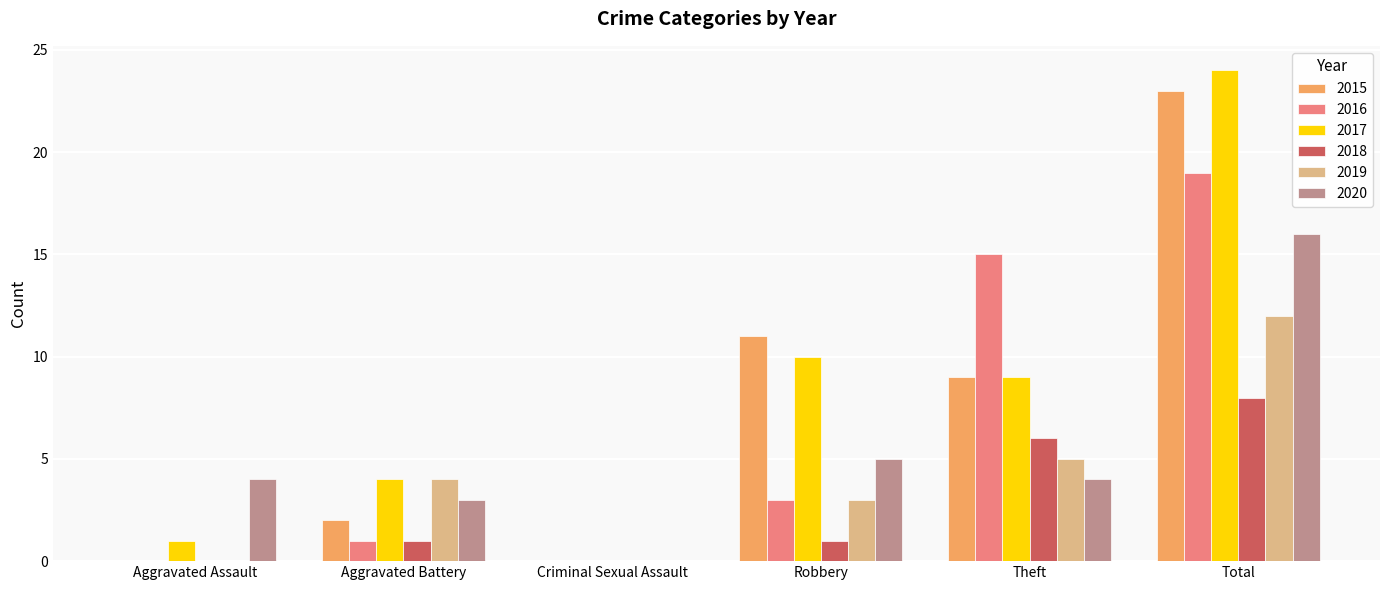

Which category has the highest value across all series?

Total